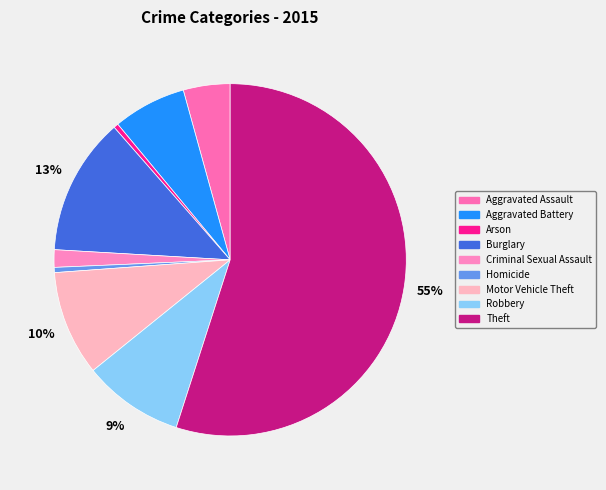

Rank the categories by value from highest to lowest.

Theft, Burglary, Motor Vehicle Theft, Robbery, Aggravated Battery, Aggravated Assault, Criminal Sexual Assault, Homicide, Arson